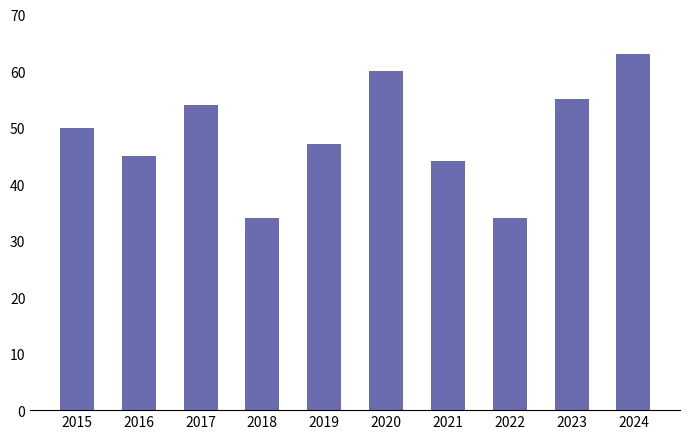

Between 2024 and 2016, which is larger?

2024